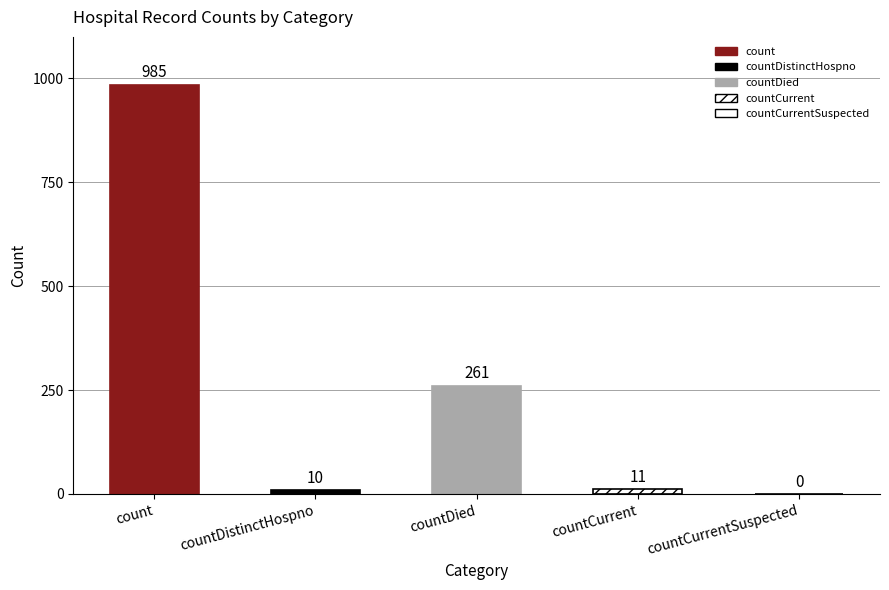

What is the label of the 2nd bar from the left?

countDistinctHospno